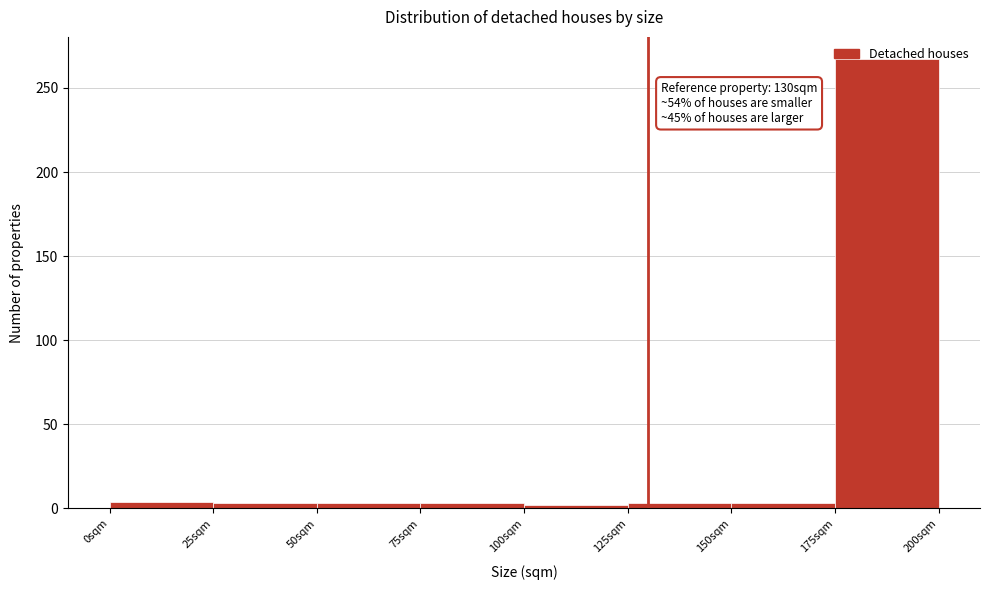

Over which range of the x-axis is the bar tallest?

175 to 200